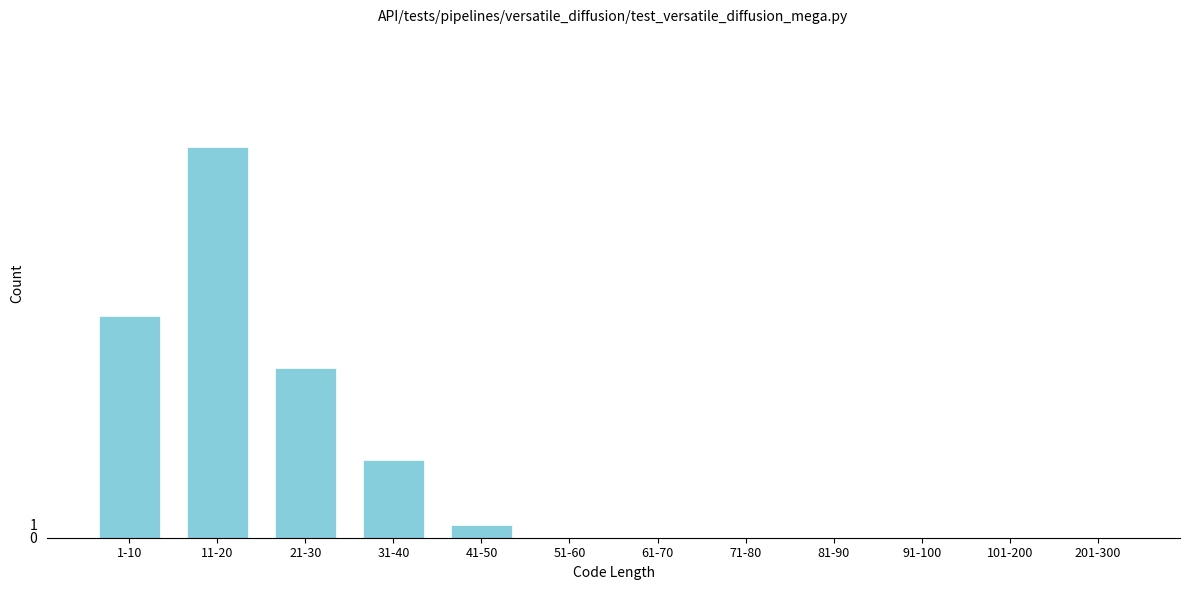

Reading left to right, transcribe all the data shown in this chart.

1-10=17	11-20=30	21-30=13	31-40=6	41-50=1	51-60=0	61-70=0	71-80=0	81-90=0	91-100=0	101-200=0	201-300=0